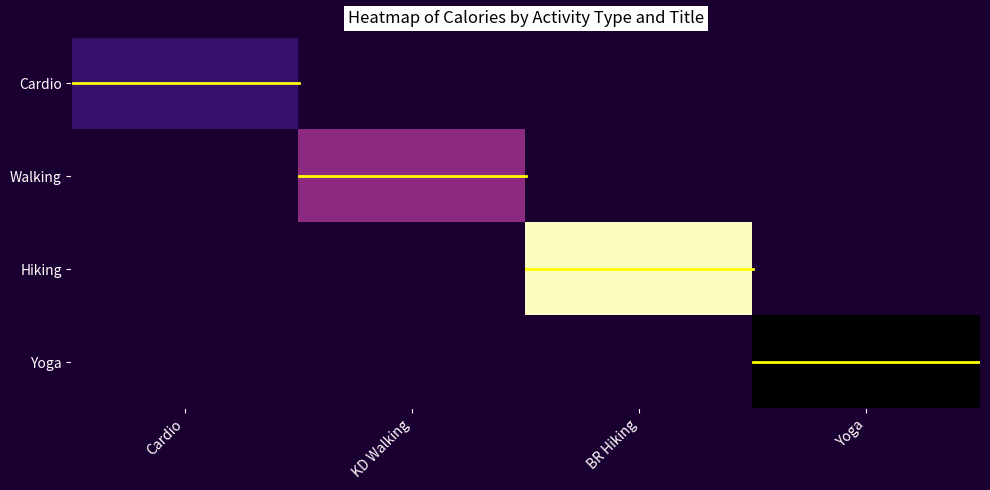

Which series has the largest range (max minus min)?

Hiking